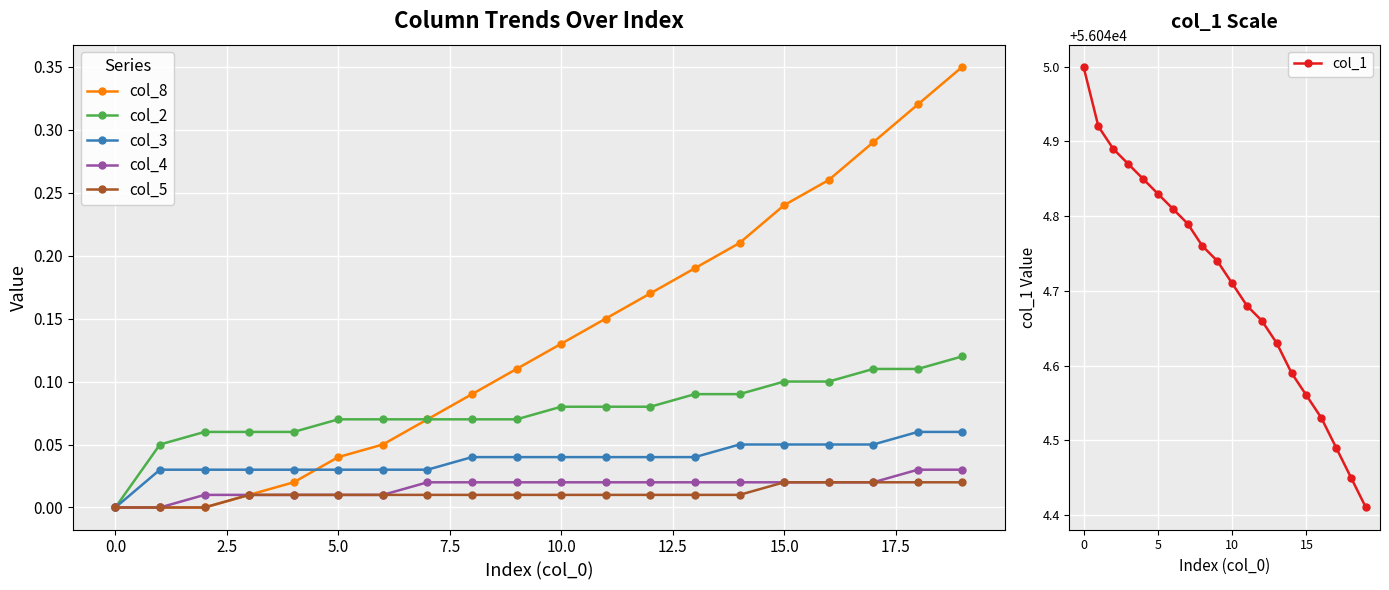

How many distinct data groups are displayed?

6